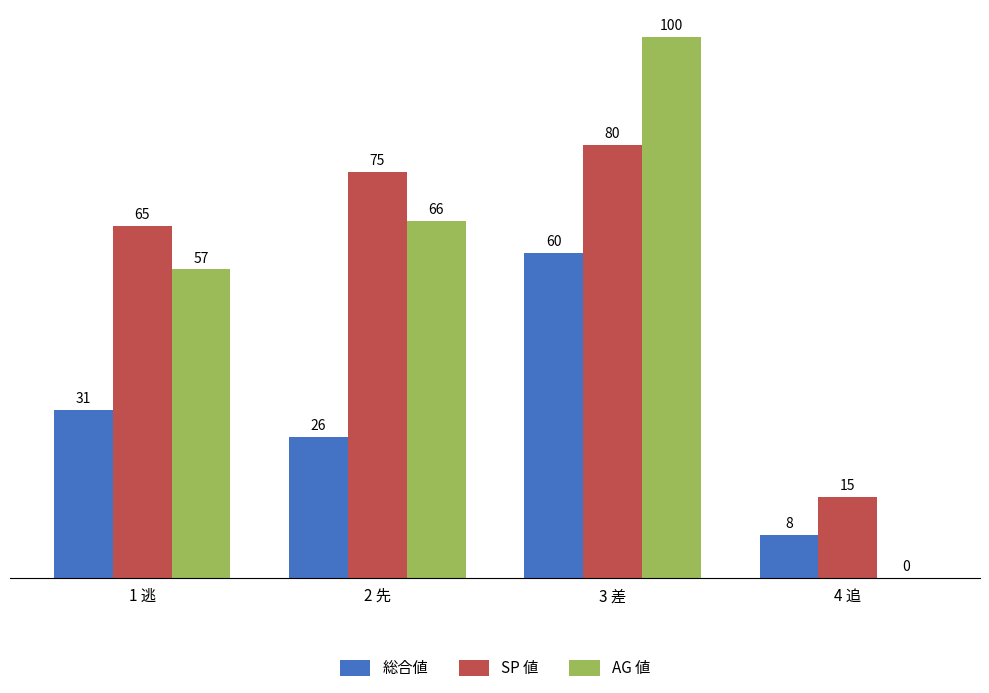

The value of AG 値 at 3 差 is 100. True or false?

True